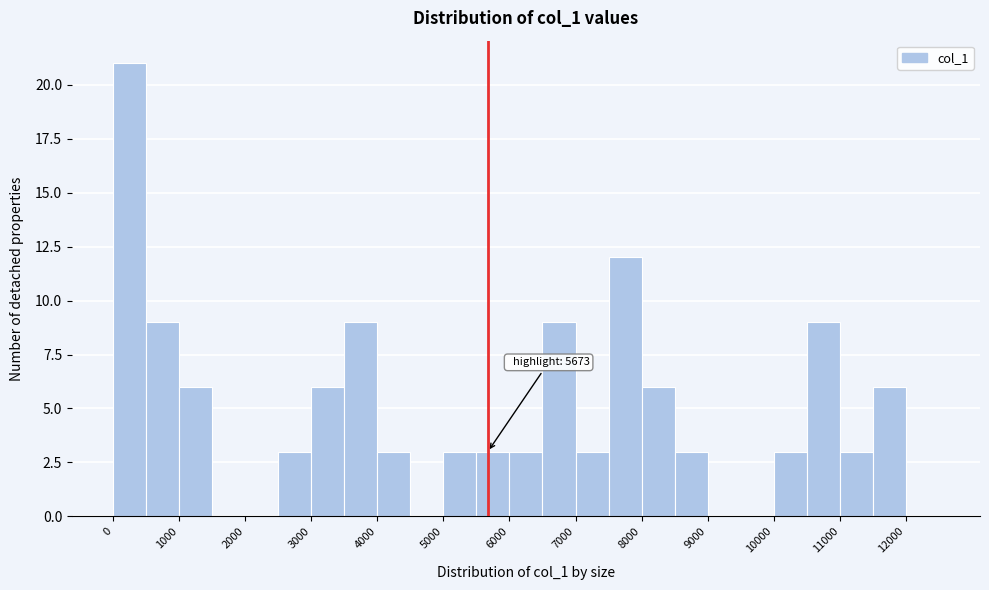

Over which range of the x-axis is the bar tallest?

0 to 500